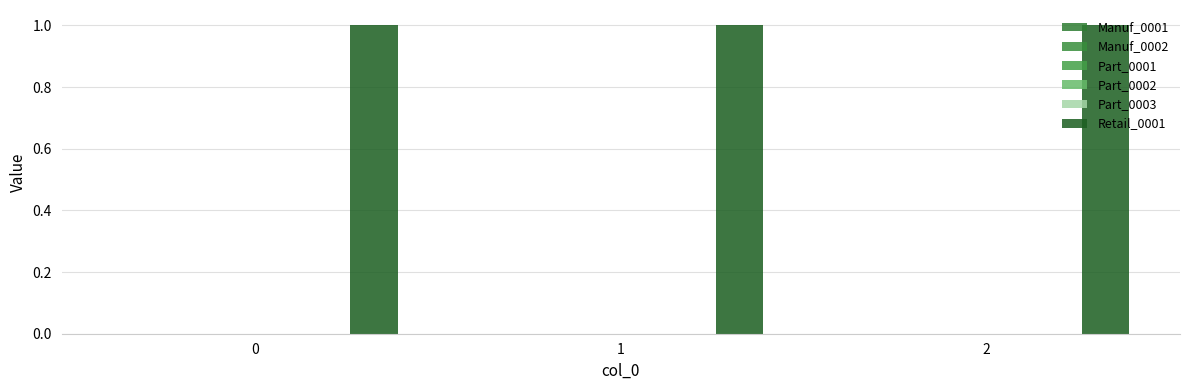

Is it true that Part_0002 equals 0 at 0?

True